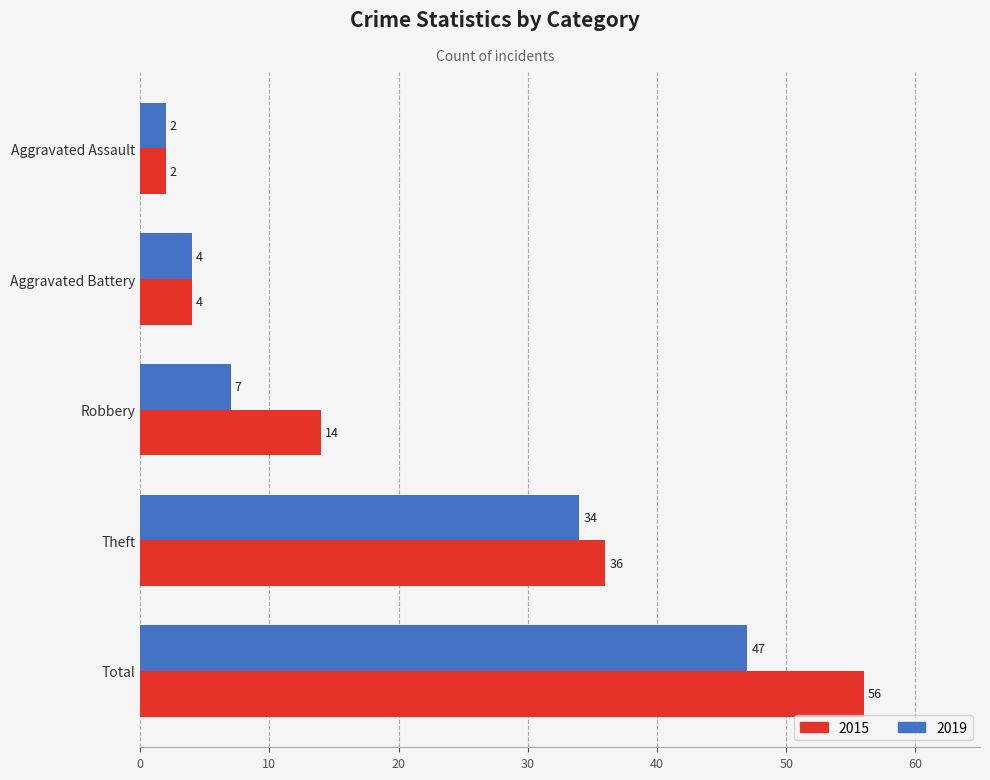

List the series in order of their overall mean, lowest first.

2019, 2015